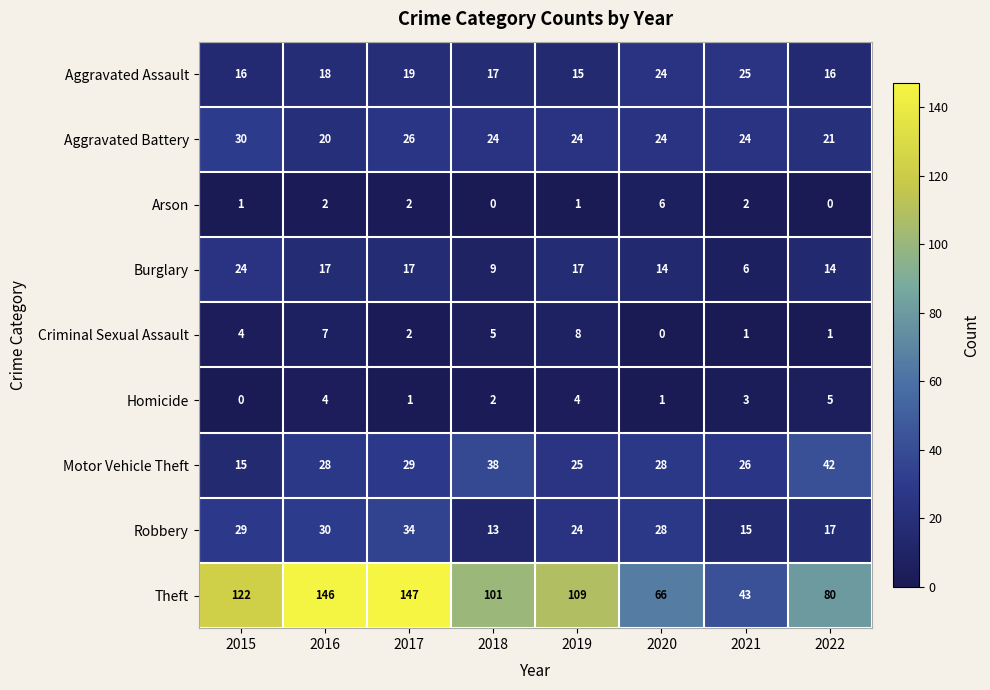

At which label does Motor Vehicle Theft reach its minimum?

2015